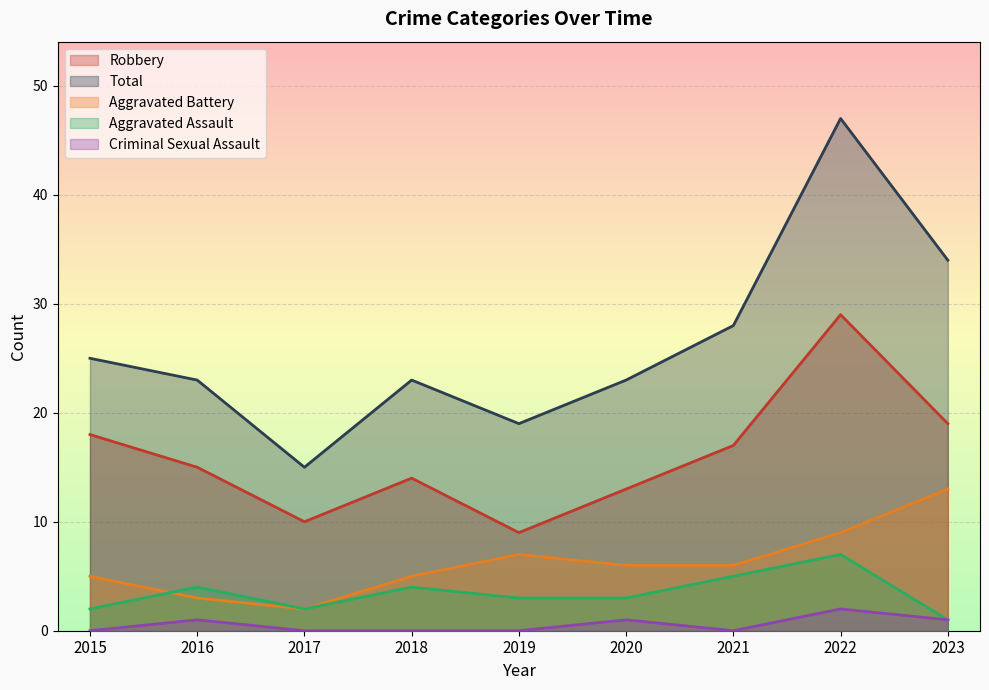

What is the difference between the maximum and minimum values in the Aggravated Battery series?

11